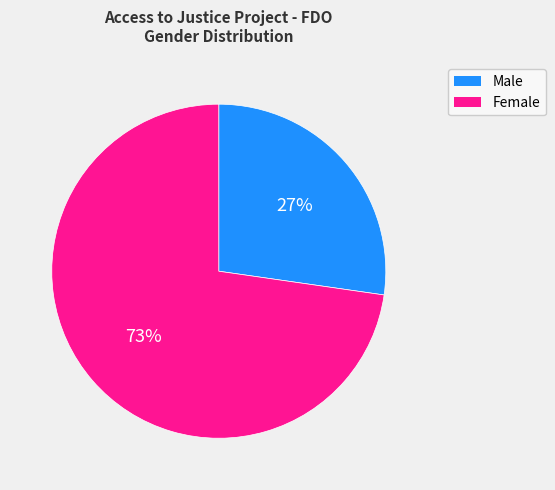

Do Male and Female together represent more than half of the pie?

Yes